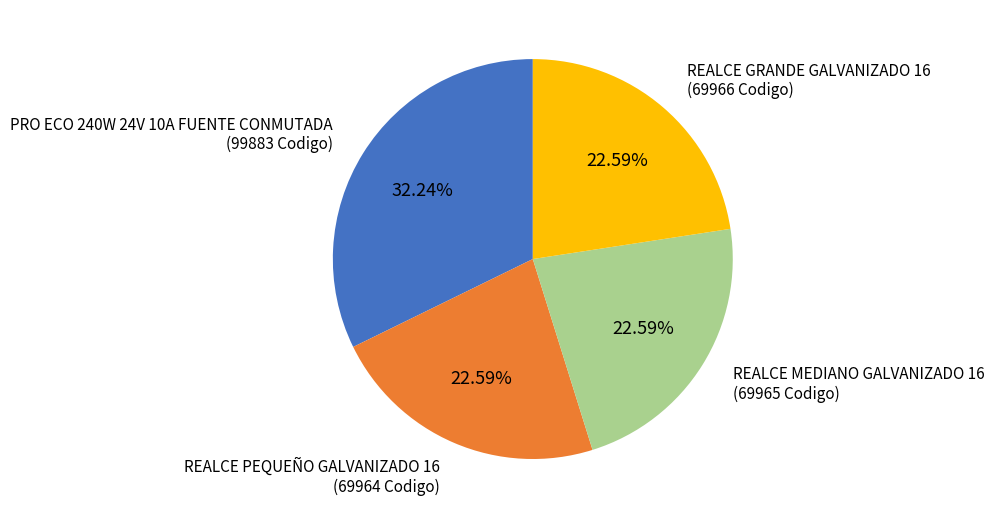

Does REALCE PEQUEÑO GALVANIZADO 16 account for over 50% of the chart?

No